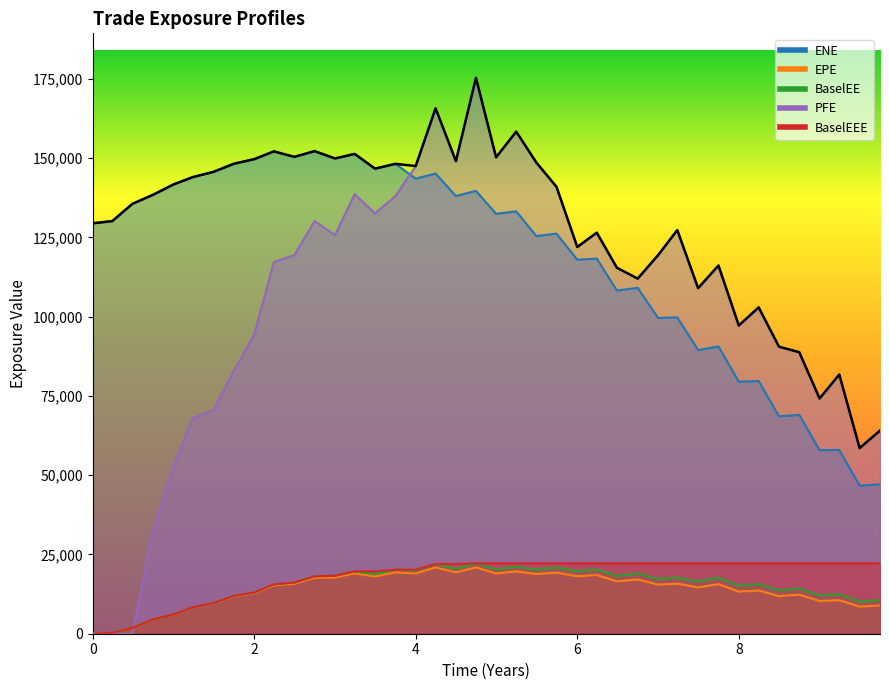

List the series in order of their peak value, highest first.

PFE, ENE, BaselEE, BaselEEE, EPE